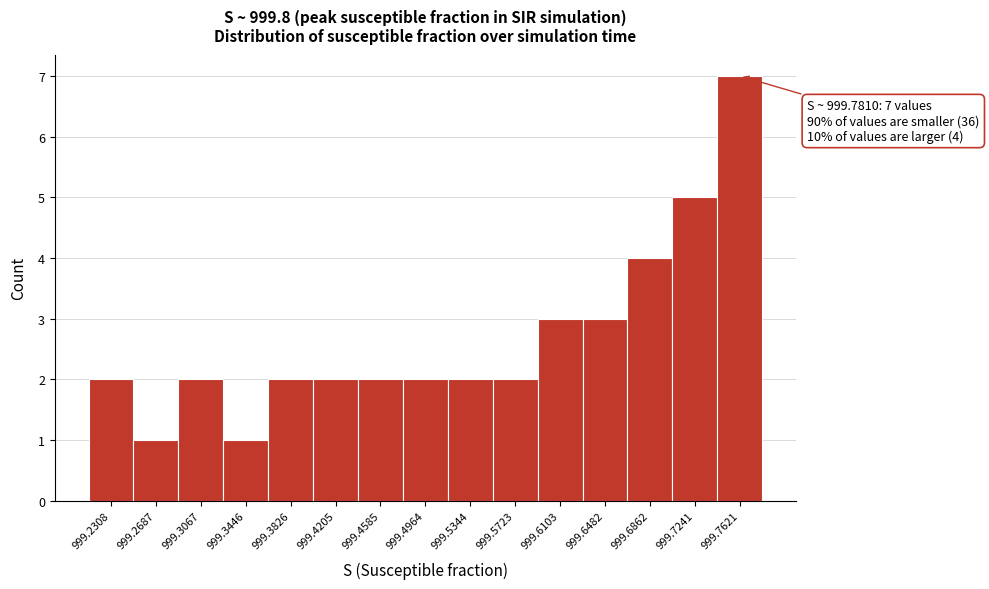

Reading right to left, what are all the values shown in this chart?

999.7621=7	999.7241=5	999.6862=4	999.6482=3	999.6103=3	999.5723=2	999.5344=2	999.4964=2	999.4585=2	999.4205=2	999.3826=2	999.3446=1	999.3067=2	999.2687=1	999.2308=2